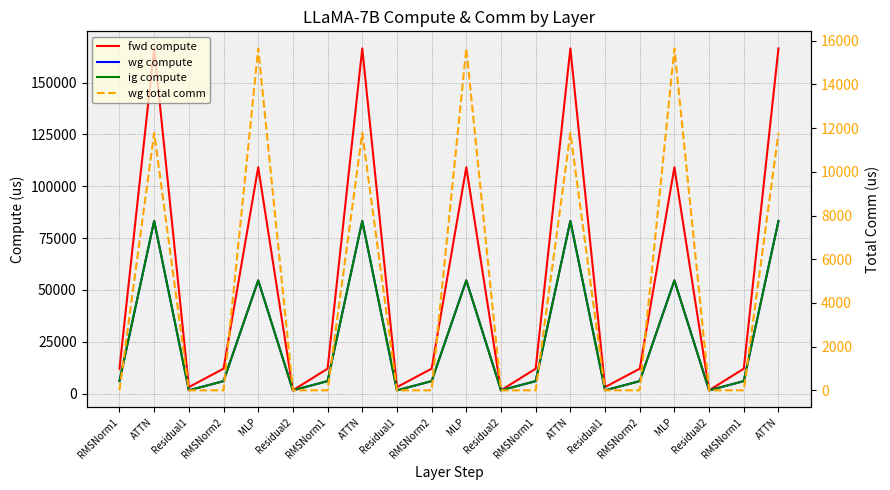

Reading left to right, extract all data points from this chart.

fwd compute: RMSNorm1=11981.7	ATTN=166520.3	Residual1=3101.4	RMSNorm2=11981.7	MLP=109173.6	Residual2=1550.7	RMSNorm1=11981.7	ATTN=166520.3	Residual1=3101.4	RMSNorm2=11981.7	MLP=109173.6	Residual2=1550.7	RMSNorm1=11981.7	ATTN=166520.3	Residual1=3101.4	RMSNorm2=11981.7	MLP=109173.6	Residual2=1550.7	RMSNorm1=11981.7	ATTN=166520.3
wg compute: RMSNorm1=5990.9	ATTN=83260.1	Residual1=1550.7	RMSNorm2=5990.9	MLP=54586.8	Residual2=1550.7	RMSNorm1=5990.9	ATTN=83260.1	Residual1=1550.7	RMSNorm2=5990.9	MLP=54586.8	Residual2=1550.7	RMSNorm1=5990.9	ATTN=83260.1	Residual1=1550.7	RMSNorm2=5990.9	MLP=54586.8	Residual2=1550.7	RMSNorm1=5990.9	ATTN=83260.1
ig compute: RMSNorm1=5990.9	ATTN=83260.1	Residual1=1550.7	RMSNorm2=5990.9	MLP=54586.8	Residual2=1550.7	RMSNorm1=5990.9	ATTN=83260.1	Residual1=1550.7	RMSNorm2=5990.9	MLP=54586.8	Residual2=1550.7	RMSNorm1=5990.9	ATTN=83260.1	Residual1=1550.7	RMSNorm2=5990.9	MLP=54586.8	Residual2=1550.7	RMSNorm1=5990.9	ATTN=83260.1
wg total comm: RMSNorm1=0.0	ATTN=11780.2	Residual1=0.0	RMSNorm2=0.0	MLP=15648.0	Residual2=0.0	RMSNorm1=0.0	ATTN=11780.2	Residual1=0.0	RMSNorm2=0.0	MLP=15648.0	Residual2=0.0	RMSNorm1=0.0	ATTN=11780.2	Residual1=0.0	RMSNorm2=0.0	MLP=15648.0	Residual2=0.0	RMSNorm1=0.0	ATTN=11780.2